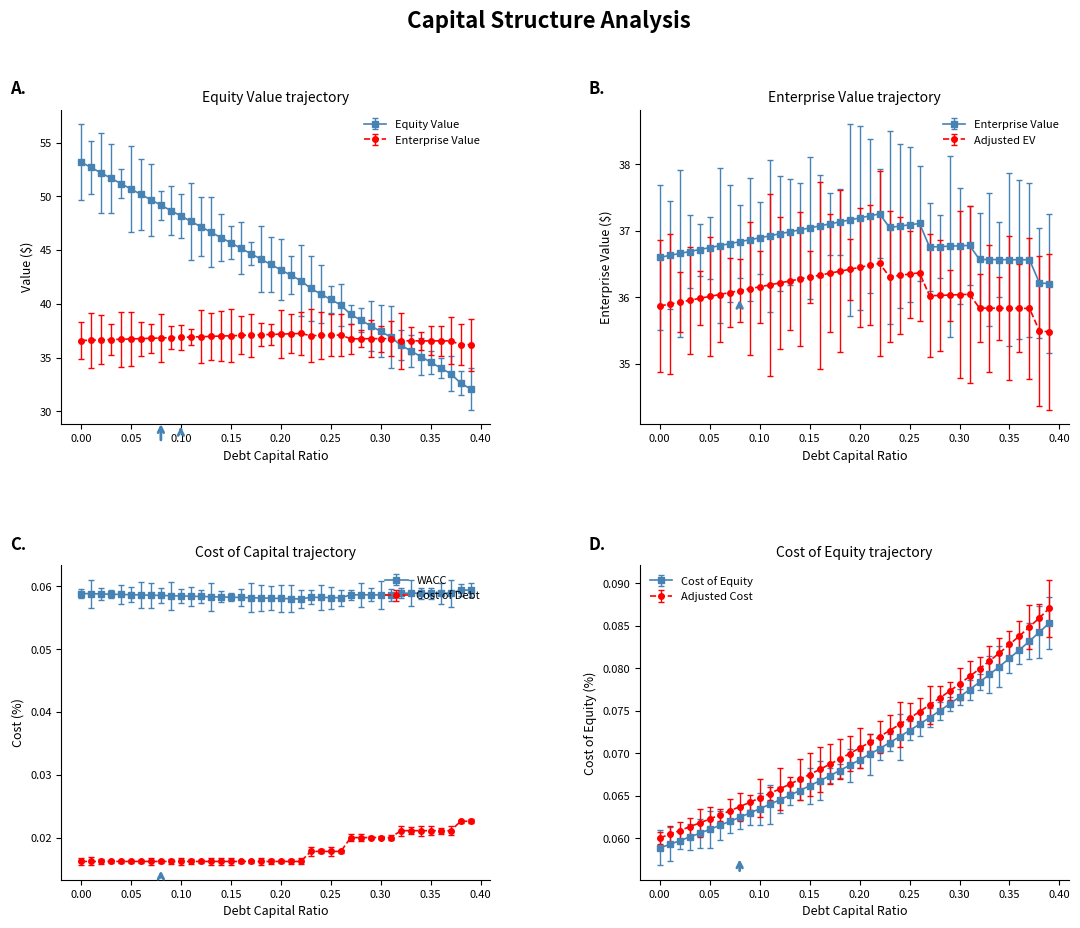

How many values in the debt_capital series exceed 43?

21